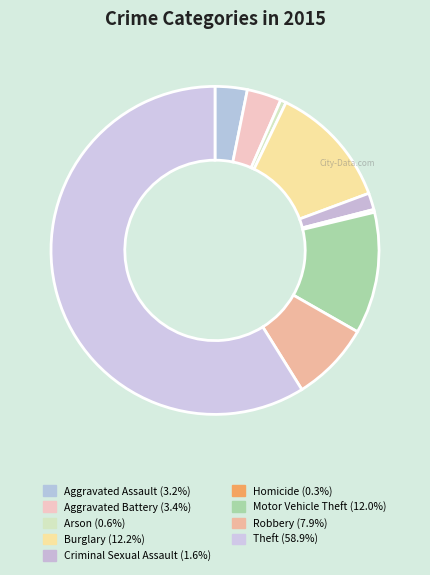

To the nearest percent, what percentage of the pie is Arson?

1%